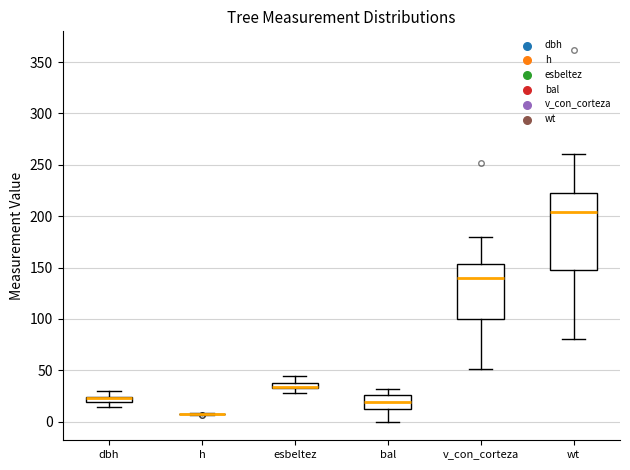

Which box is the tallest, from its lower edge to its upper edge?

wt